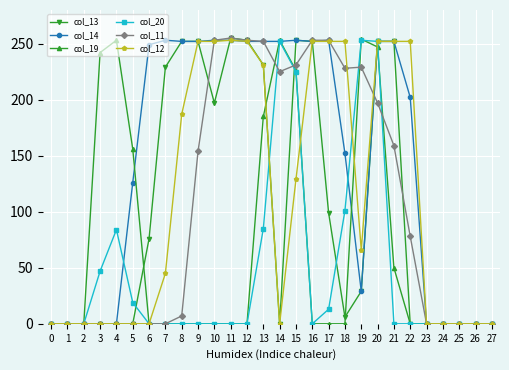

Does the chart display data point markers on the line(s)?

Yes